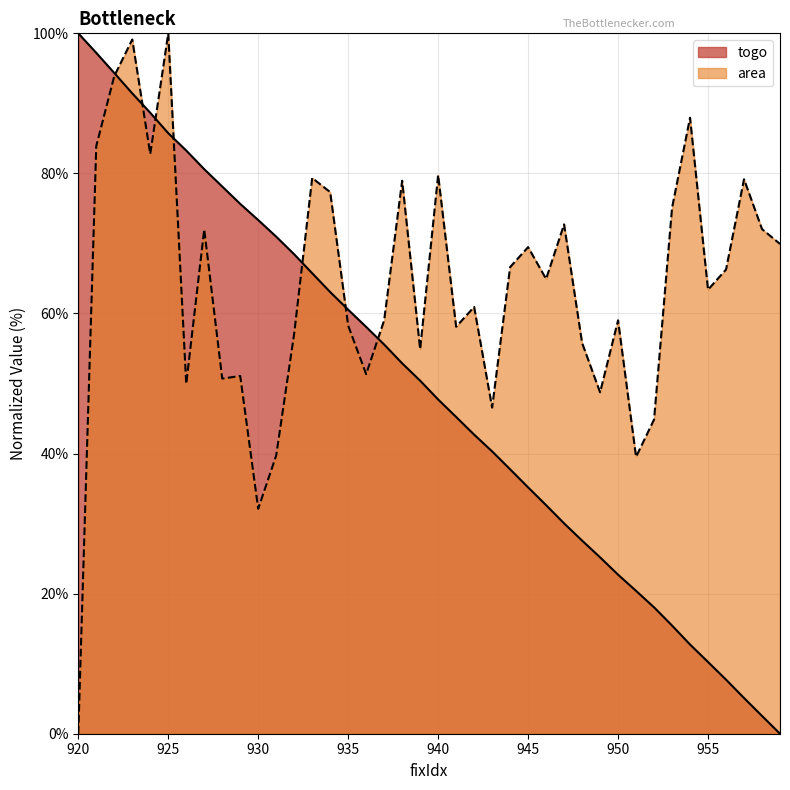

What is the maximum value for area?

100.0